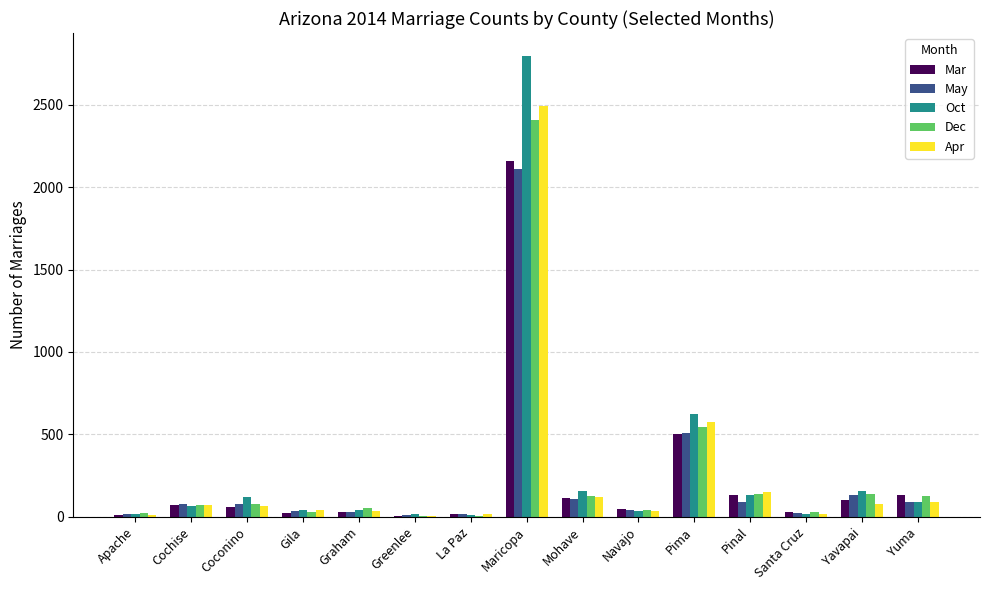

At which label is Oct closest to 1403?

Pima